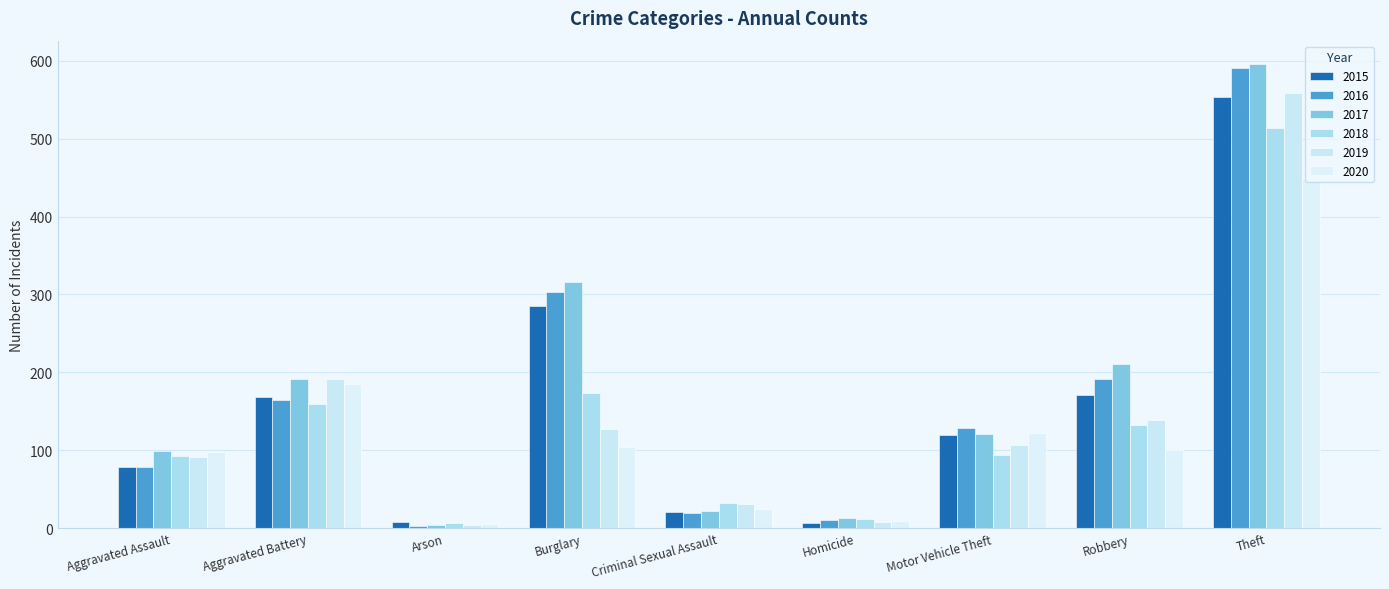

Reading left to right, list all the values displayed in this chart.

2015: 79	168	8	285	21	7	119	171	554
2016: 78	164	3	303	20	10	128	191	591
2017: 99	192	4	316	22	13	121	211	596
2018: 92	159	6	173	32	12	94	132	514
2019: 91	191	4	127	31	8	107	139	558
2020: 98	185	5	104	24	9	122	100	448